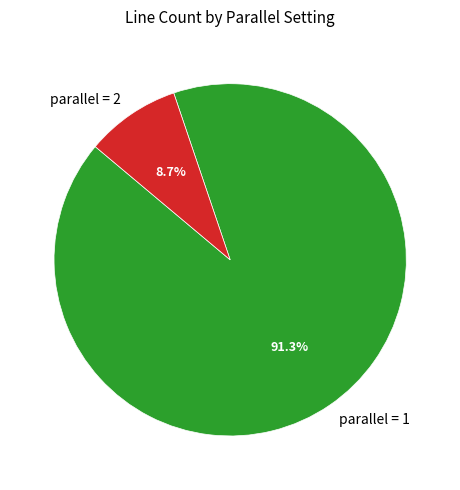

What is the largest slice in the pie chart?

parallel = 1